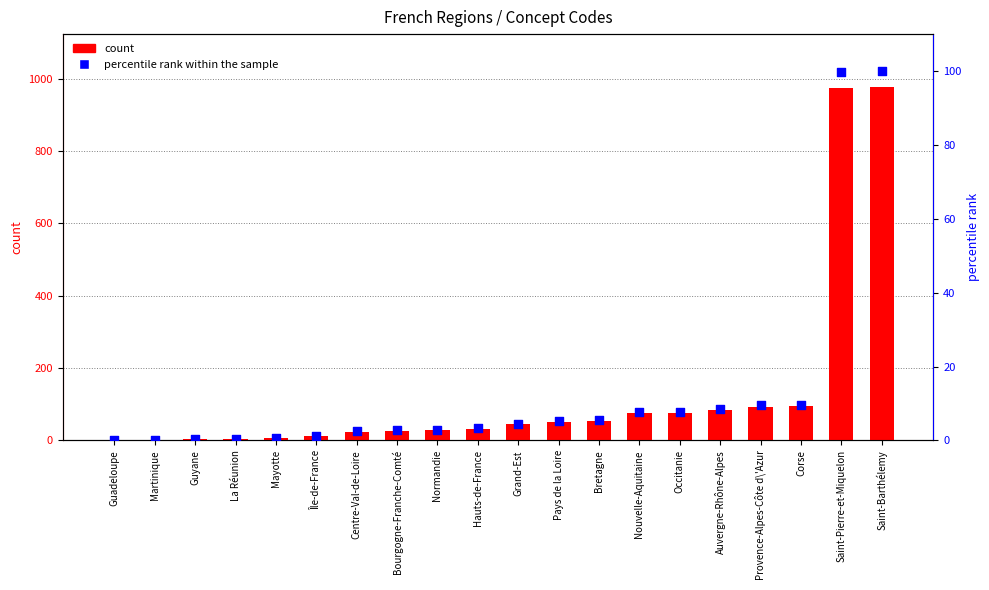

What is the total value across all series at La Réunion?

4.4